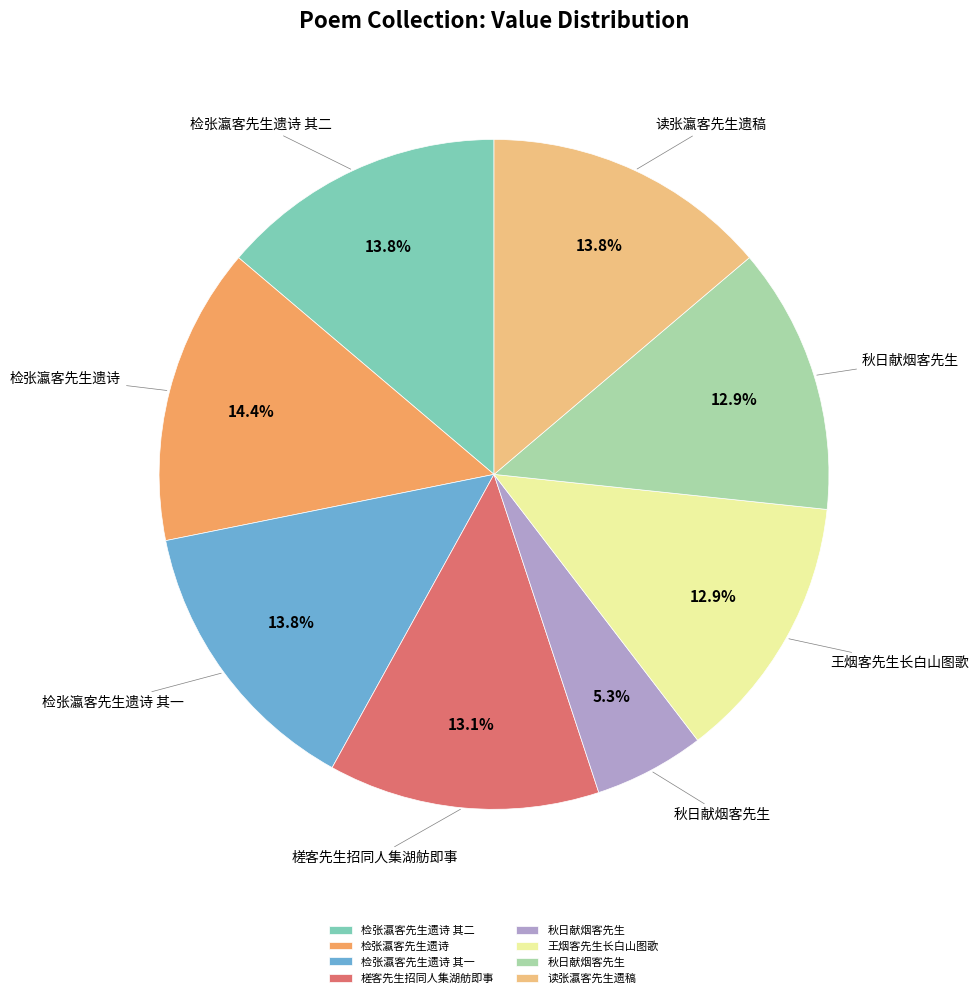

Is there any slice that represents more than half of the pie?

No